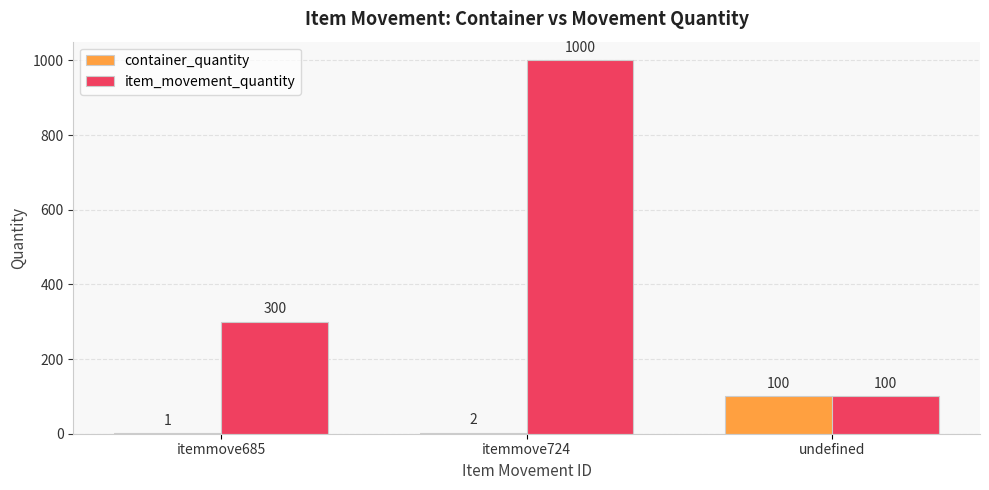

Which series changed the most between itemmove685 and itemmove724?

item_movement_quantity